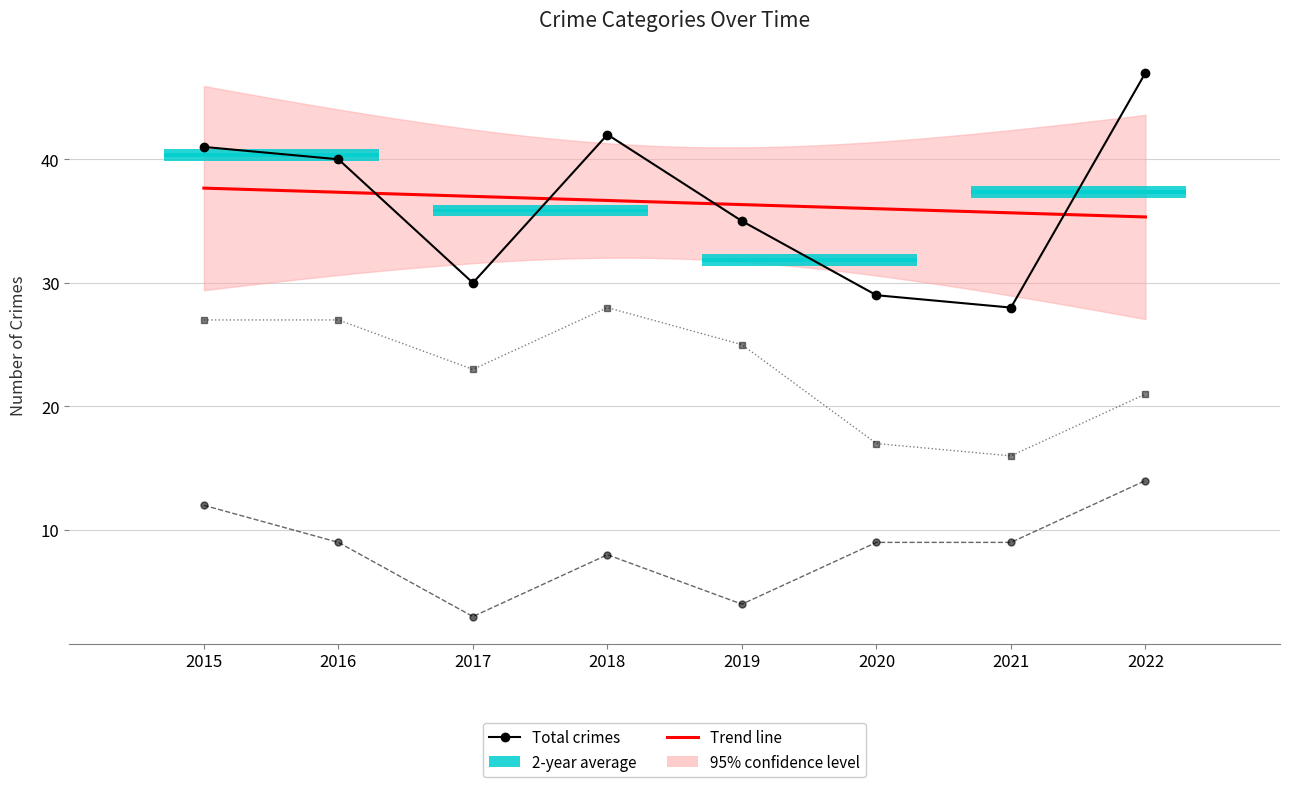

How many values in the Theft series are below 25?

4